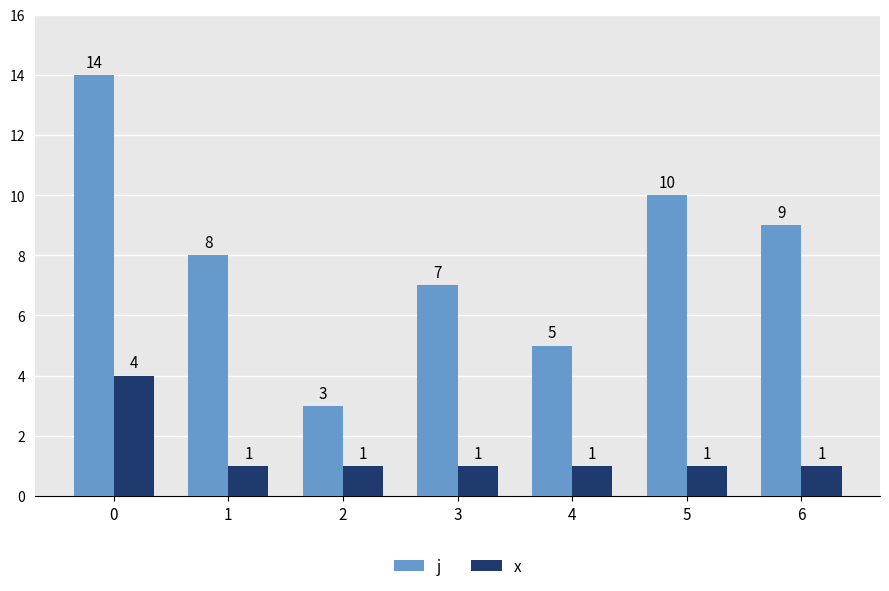

Which series changed the most between 0 and 5?

j